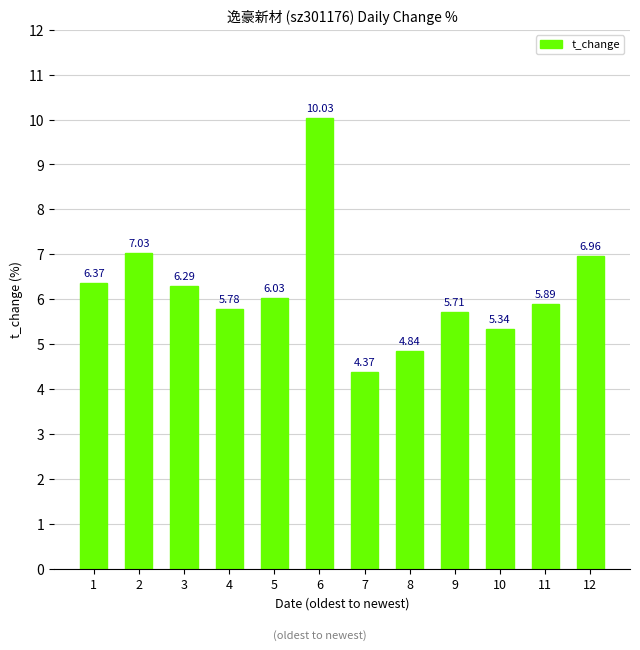

What is the maximum value shown in the chart?

10.0